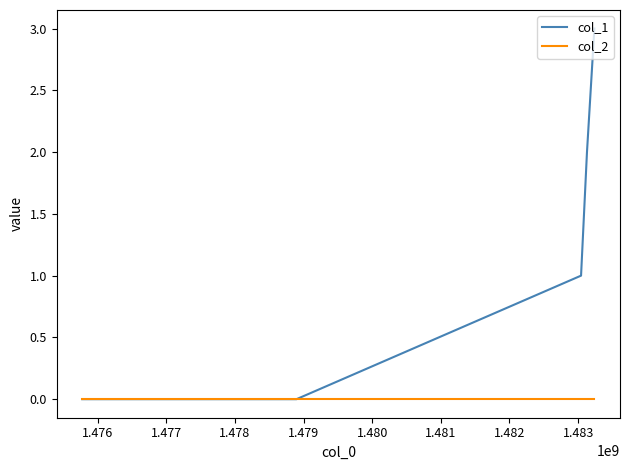

Which series has the largest range (max minus min)?

col_1